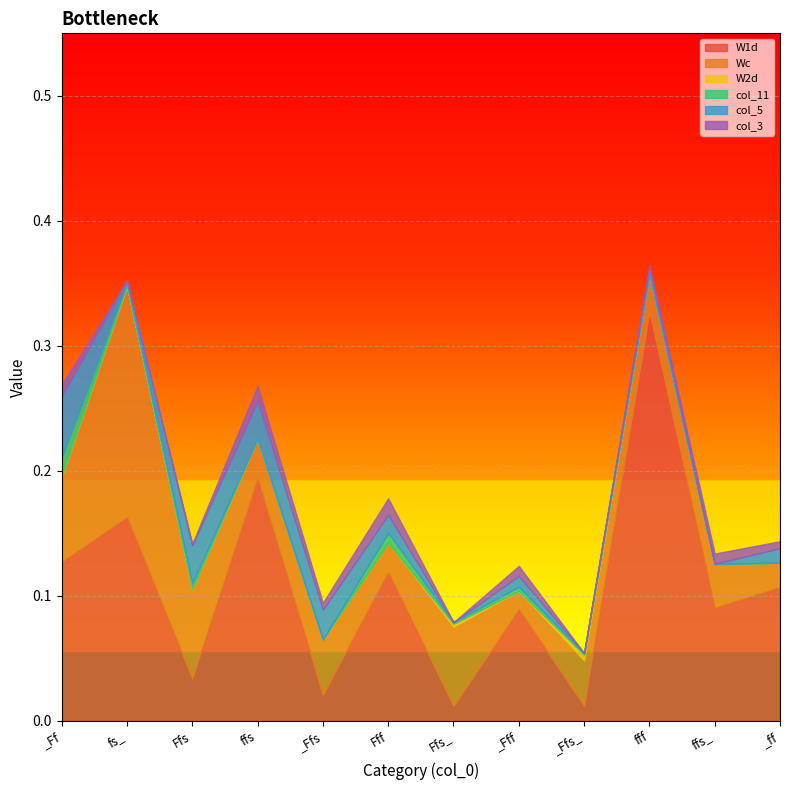

What are all the series names shown in the legend?

W1d, Wc, W2d, col_11, col_5, col_3